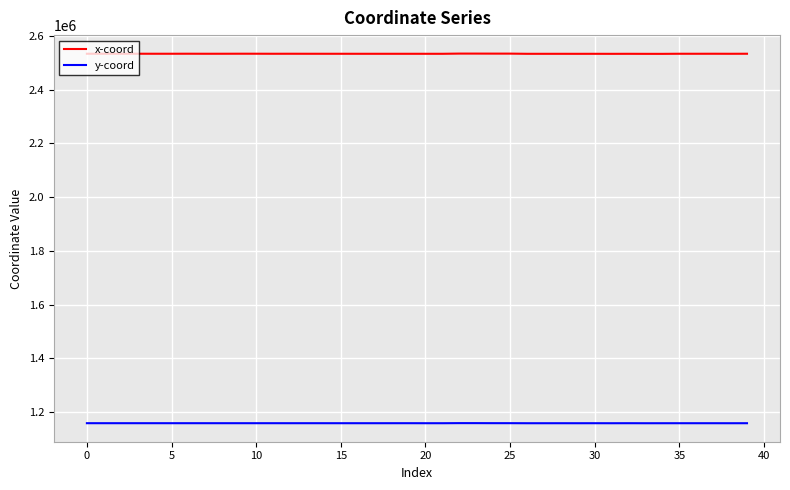

Which series has the largest total across all categories?

x-coord